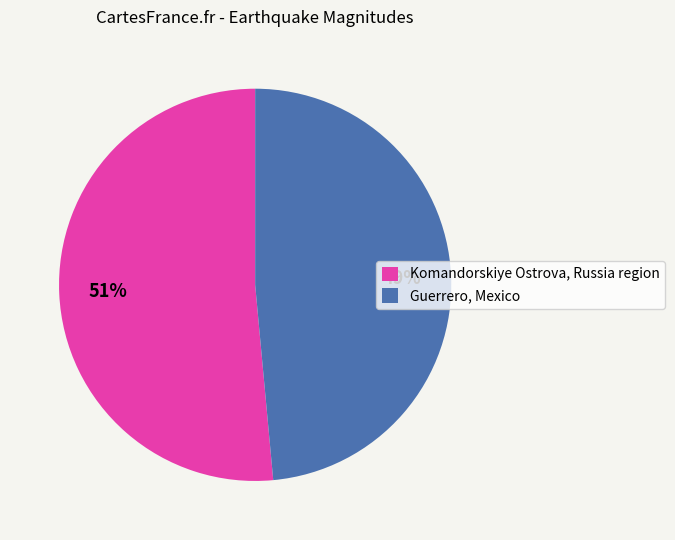

Is Guerrero, Mexico the majority of the pie?

No